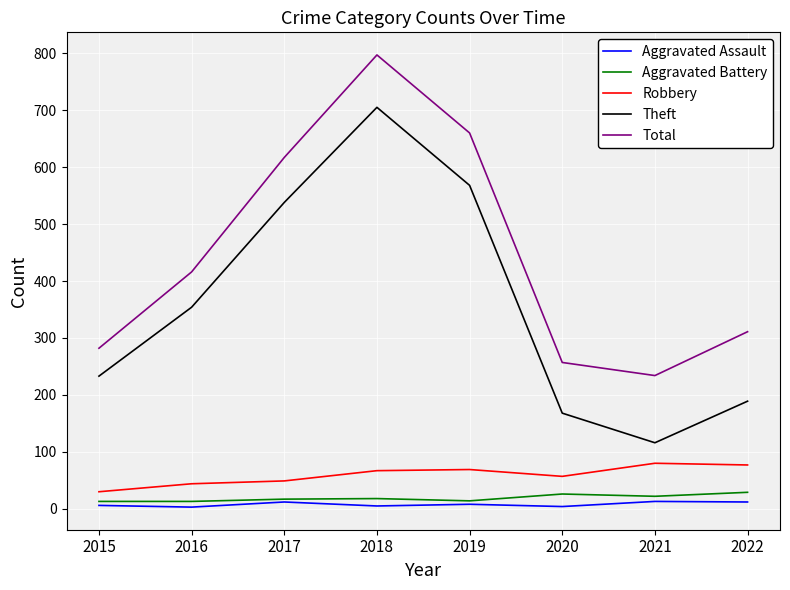

True or false: Aggravated Assault has a value of 5 at 2018.

True